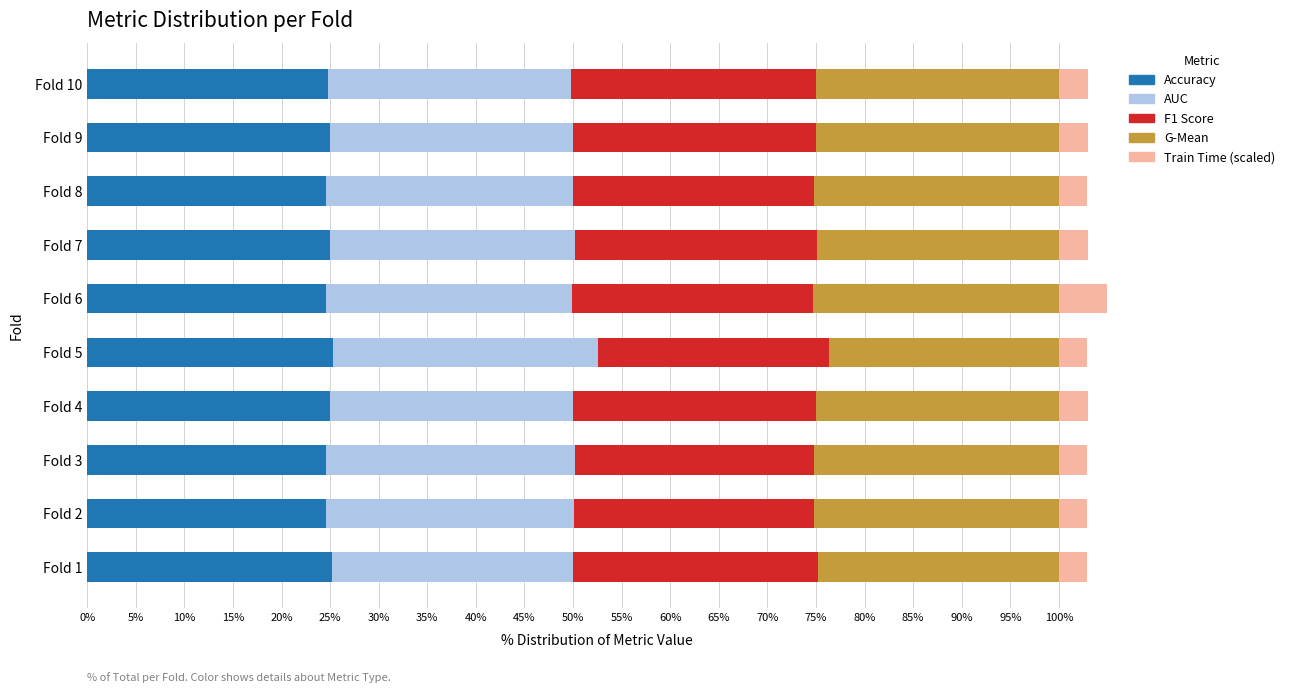

What is the total value across all series at Fold 10?

103.0